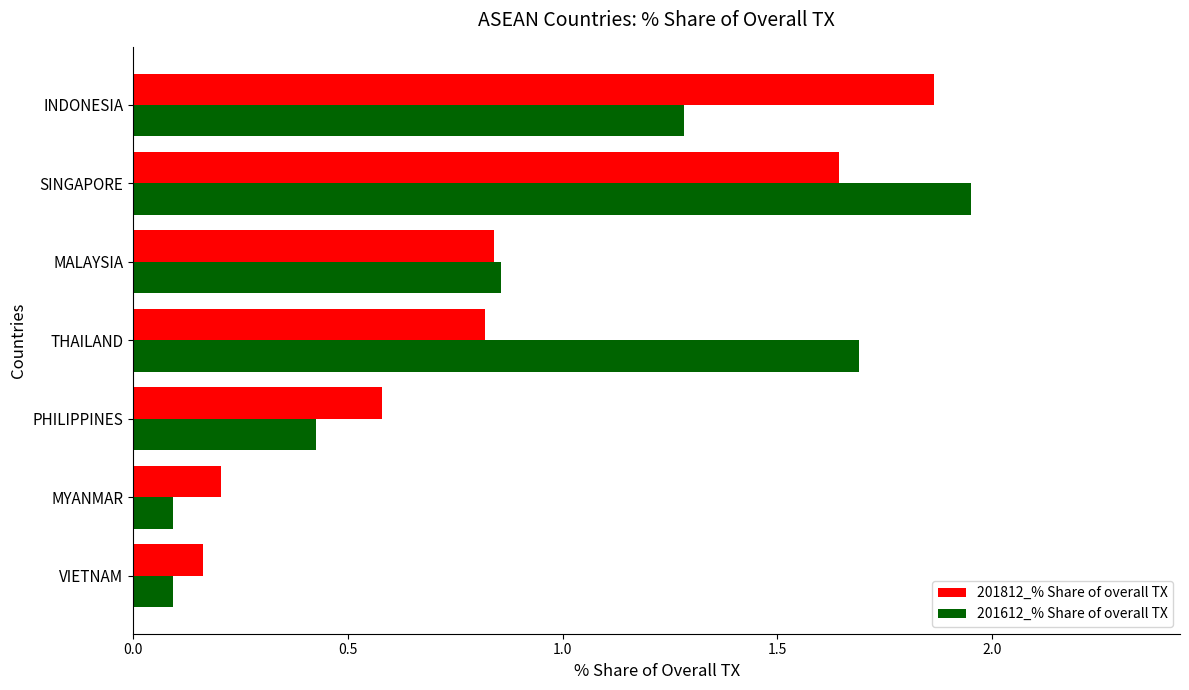

At which category is the sum across all series the highest?

SINGAPORE